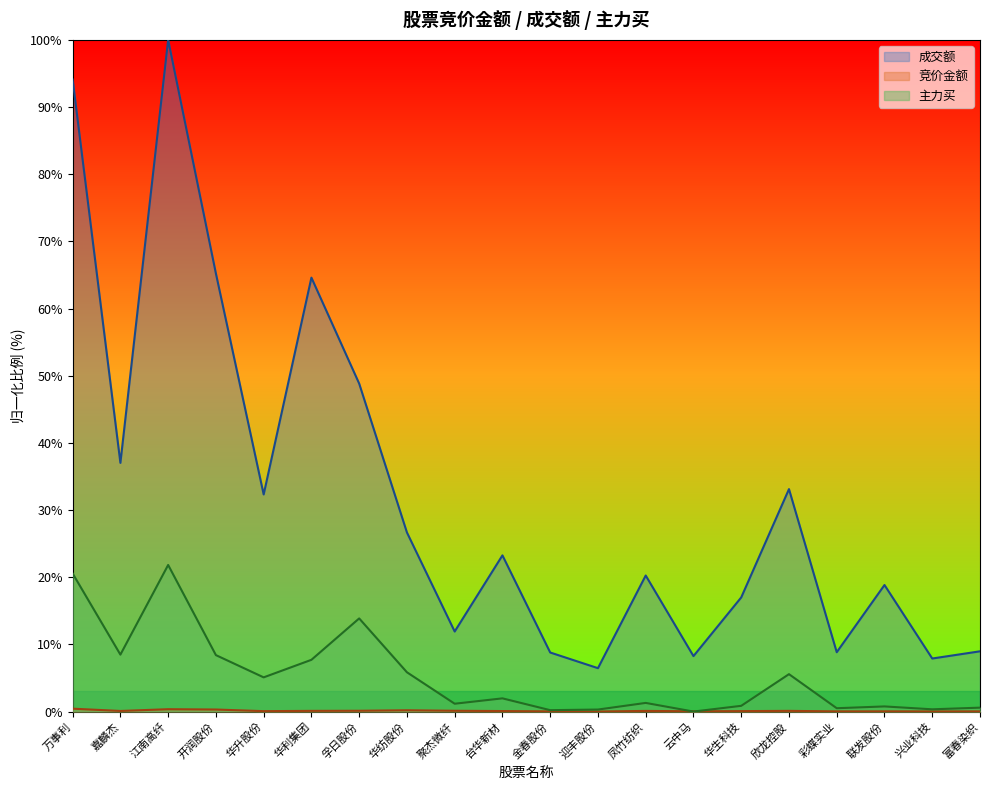

What are all the series names shown in the legend?

竞价金额, 成交额, 主力买